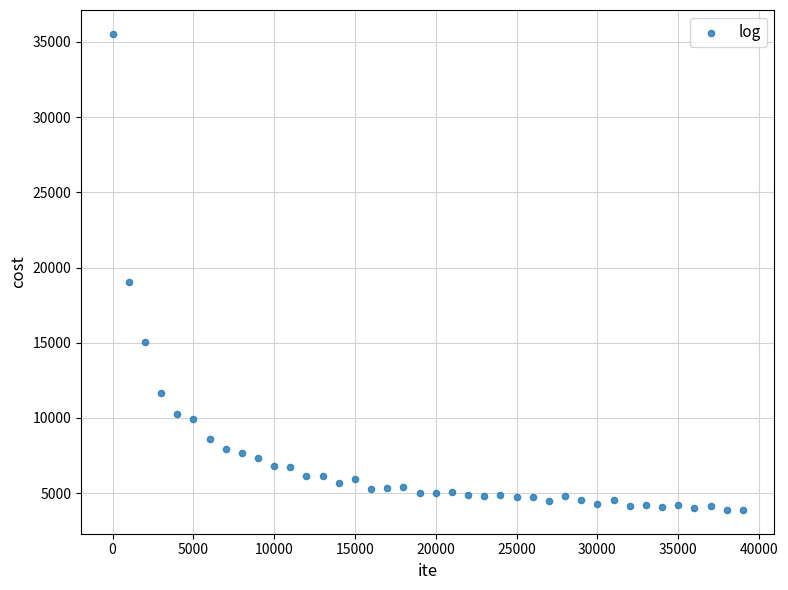

What Y value in the scatter plot is closest to 19712?

19034.4